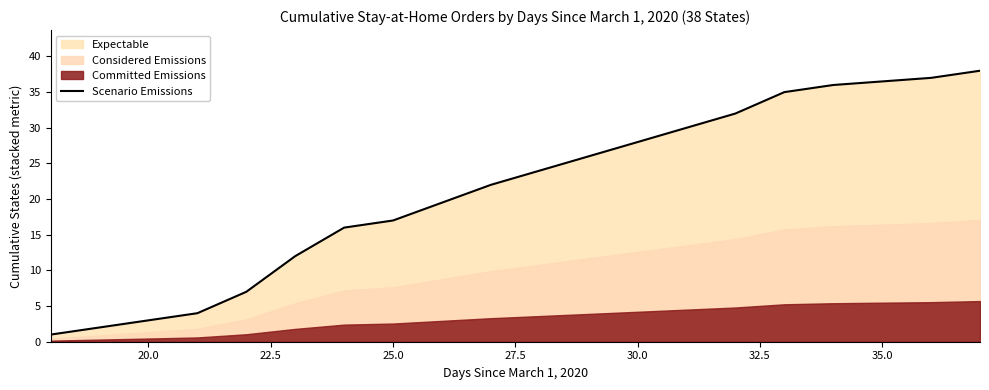

How many lines are shown in the chart?

1